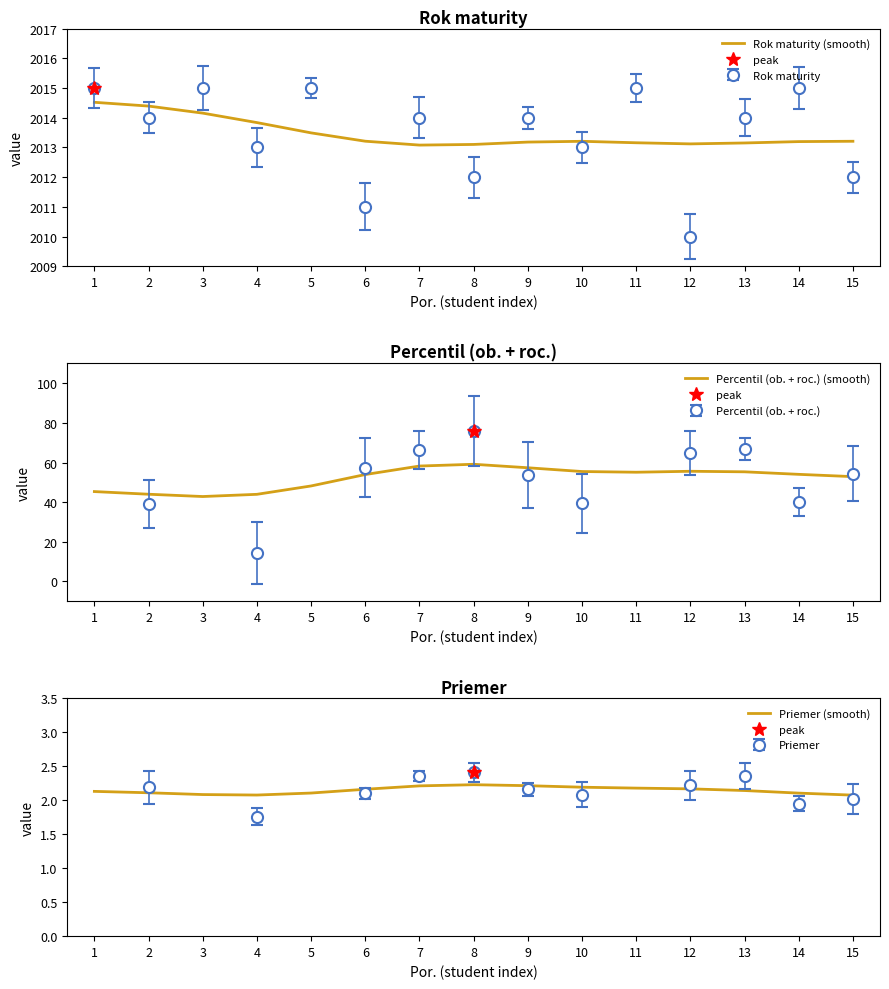

List the labels in order of Rok maturity (smooth) value, smallest first.

7, 8, 12, 13, 11, 9, 14, 10, 15, 6, 5, 4, 3, 2, 1